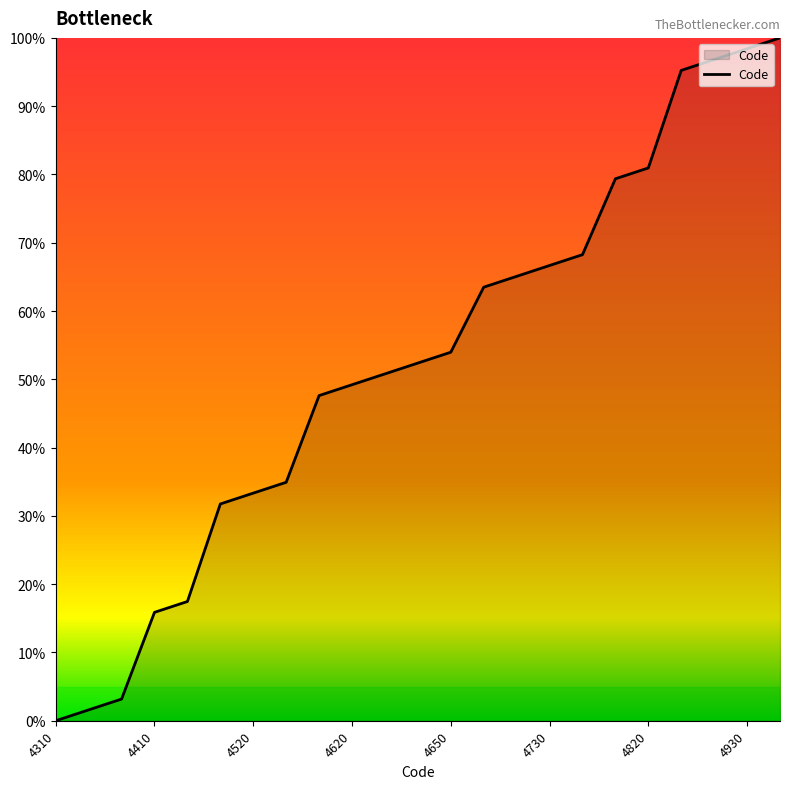

What is the sum of all values?

1206.3